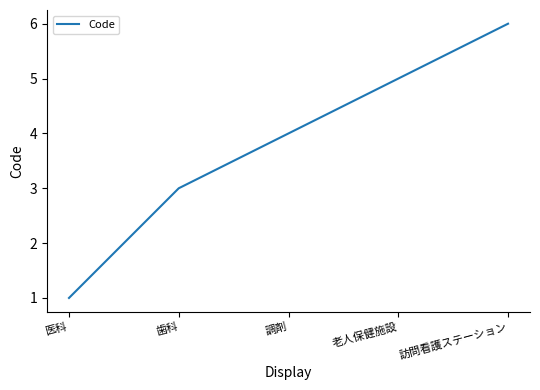

What is the difference between the values at 訪問看護ステーション and 調剤?

2